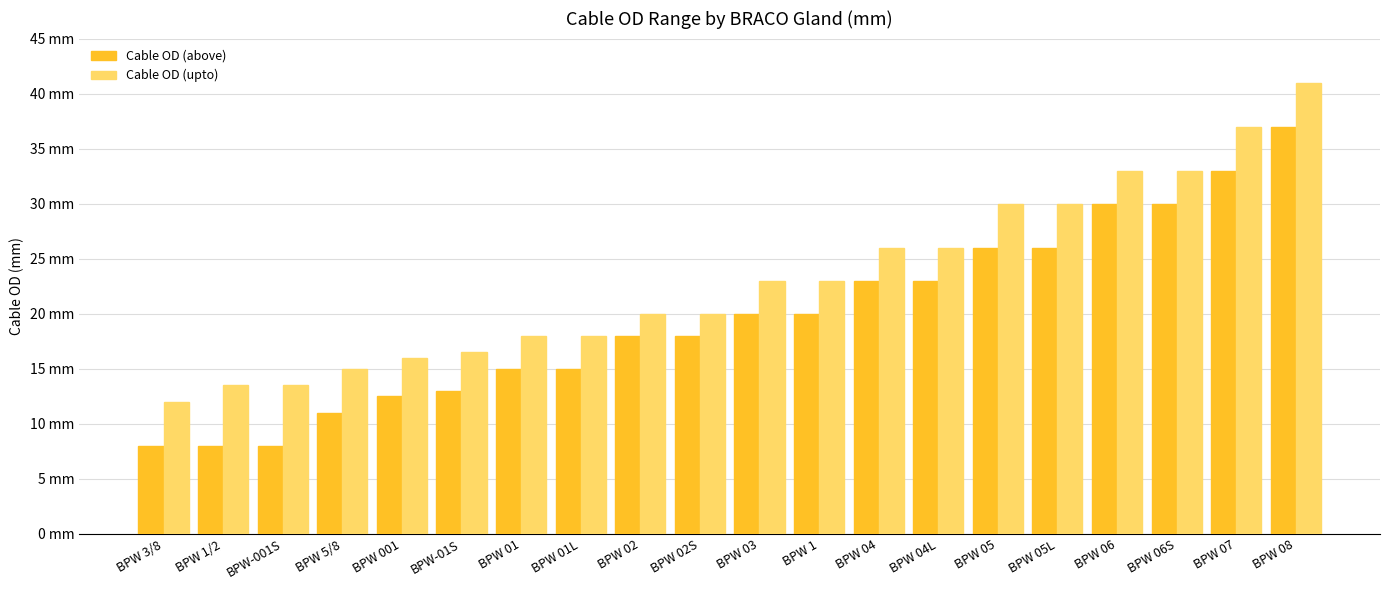

True or false: Cable OD (upto) has a value of 37.0 at BPW 07.

True